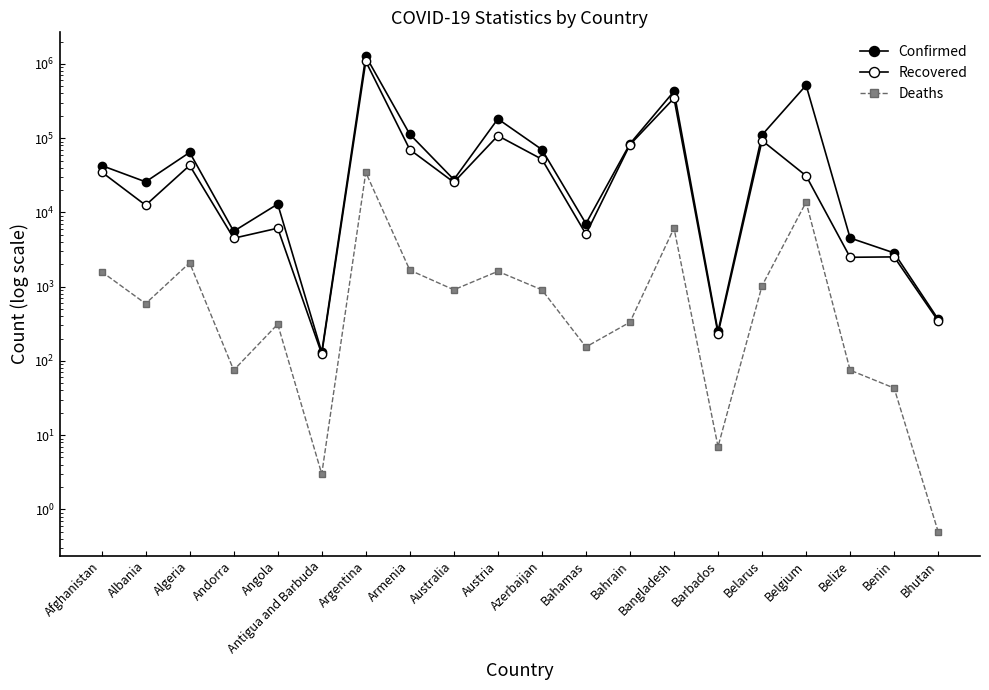

True or false: Recovered has more than 1 points higher than both neighbors.

True